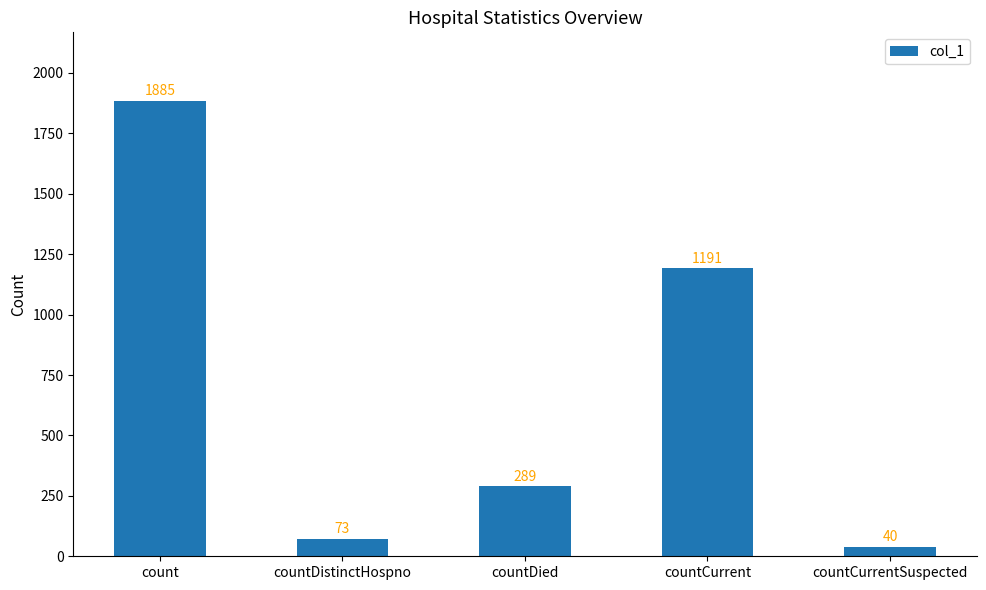

What is the label of the 5th bar from the left?

countCurrentSuspected